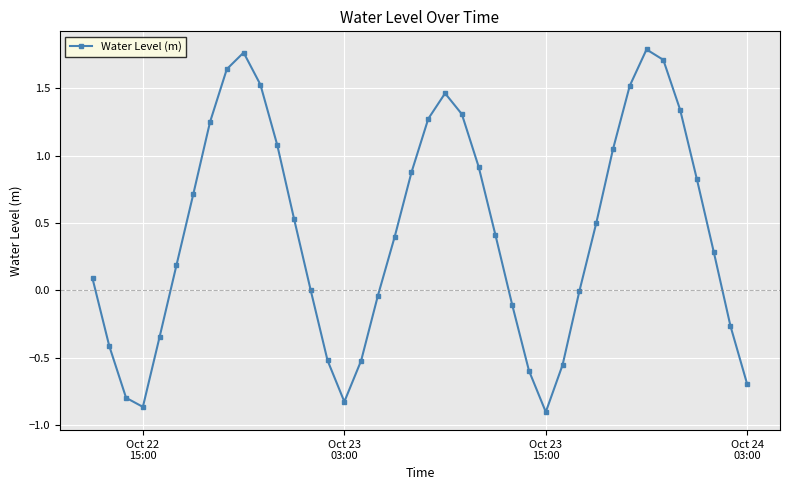

What is the difference between the maximum and minimum values?

2.7